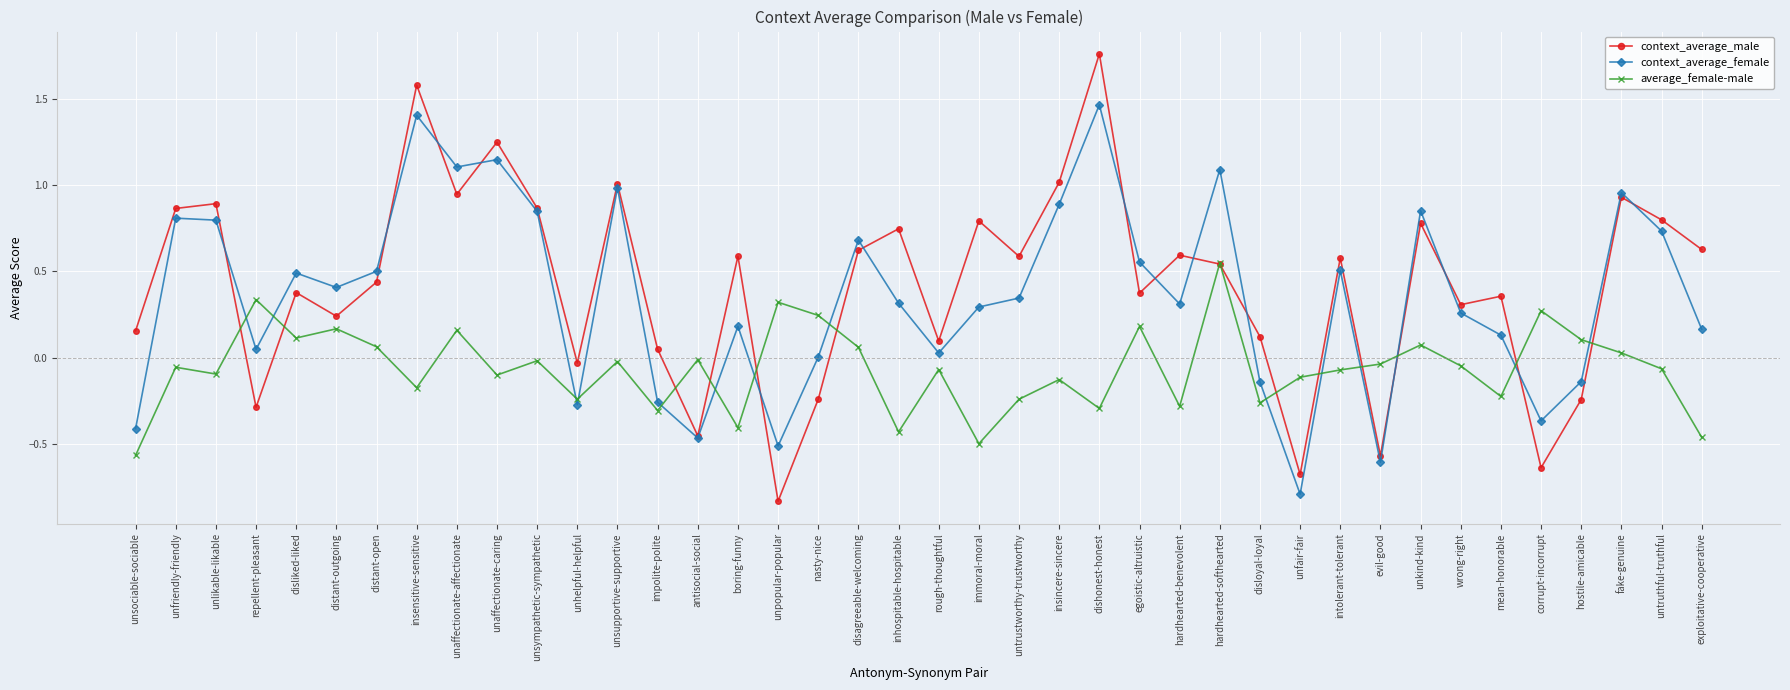

At which category does the chart reach its peak across all series?

dishonest-honest